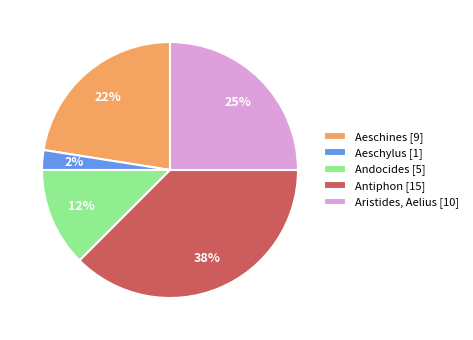

Which category has the biggest portion of the pie?

Antiphon